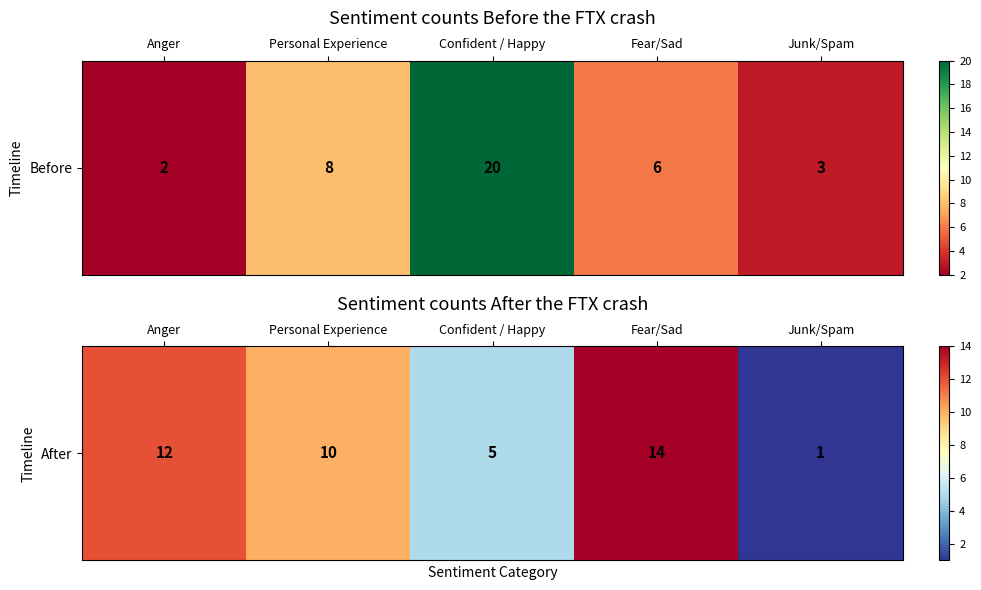

What is the average value?

8